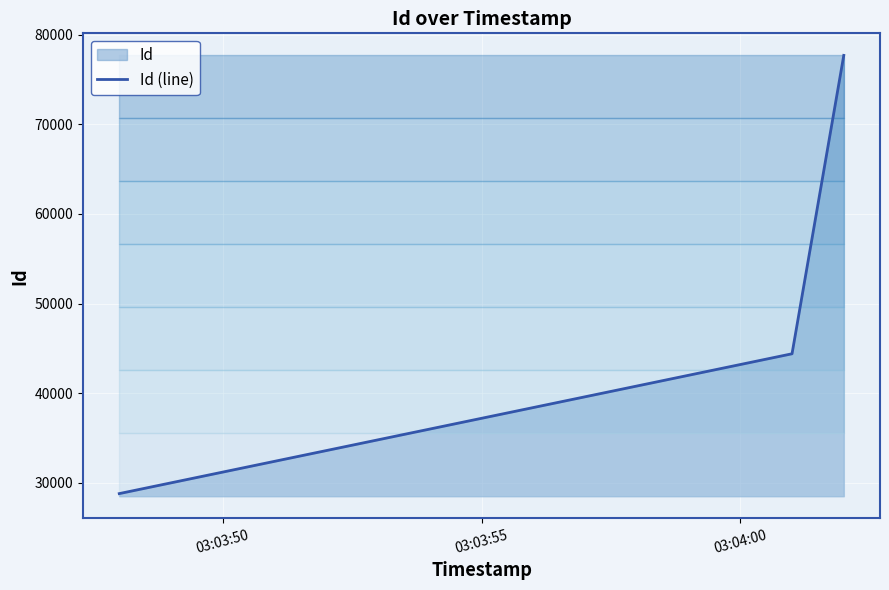

What is the minimum value shown in the chart?

28773